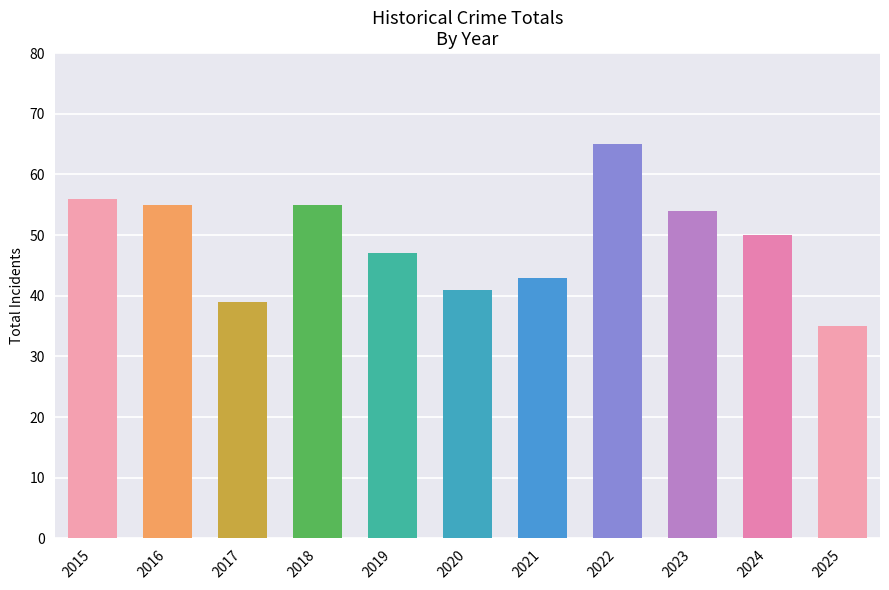

Reading left to right, what are all the values shown in this chart?

2015=56	2016=55	2017=39	2018=55	2019=47	2020=41	2021=43	2022=65	2023=54	2024=50	2025=35